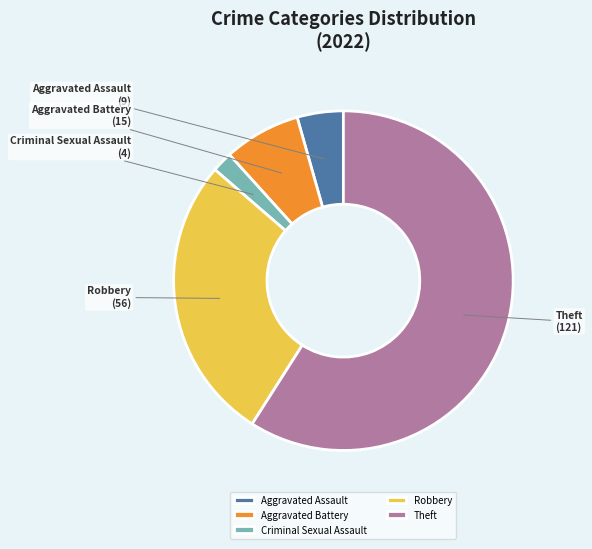

What is the largest slice in the pie chart?

Theft